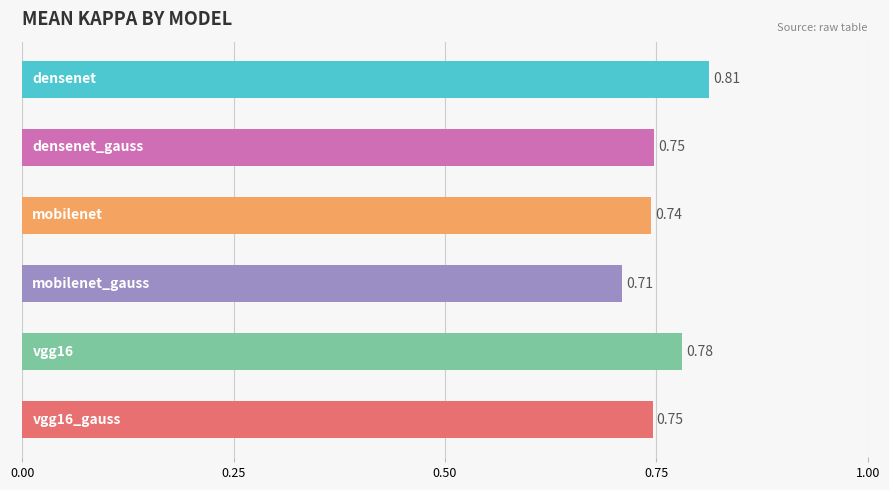

What is the sum of all values?

4.5